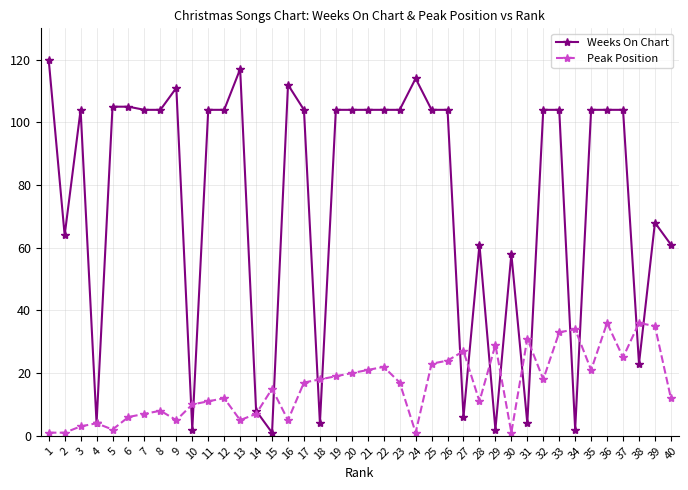

Reading right to left, list all the values displayed in this chart.

Weeks On Chart: 40=61	39=68	38=23	37=104	36=104	35=104	34=2	33=104	32=104	31=4	30=58	29=2	28=61	27=6	26=104	25=104	24=114	23=104	22=104	21=104	20=104	19=104	18=4	17=104	16=112	15=1	14=8	13=117	12=104	11=104	10=2	9=111	8=104	7=104	6=105	5=105	4=4	3=104	2=64	1=120
Peak Position: 40=12	39=35	38=36	37=25	36=36	35=21	34=34	33=33	32=18	31=31	30=1	29=29	28=11	27=27	26=24	25=23	24=1	23=17	22=22	21=21	20=20	19=19	18=18	17=17	16=5	15=15	14=7	13=5	12=12	11=11	10=10	9=5	8=8	7=7	6=6	5=2	4=4	3=3	2=1	1=1